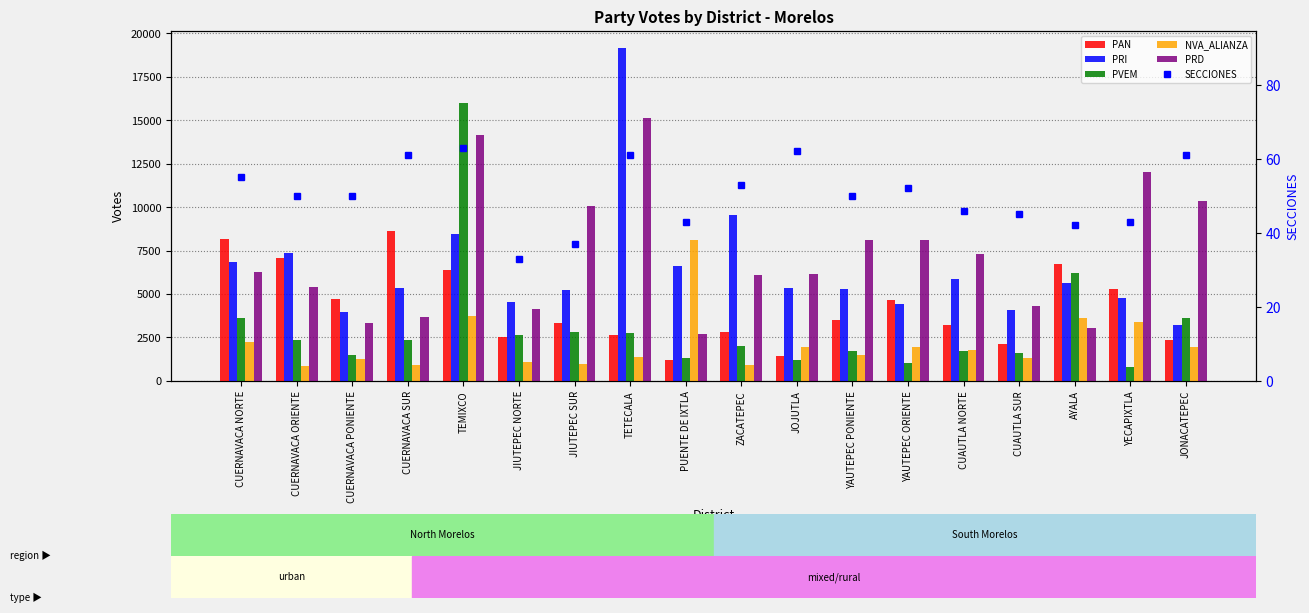

At how many categories does at least one series exceed 12097?

2